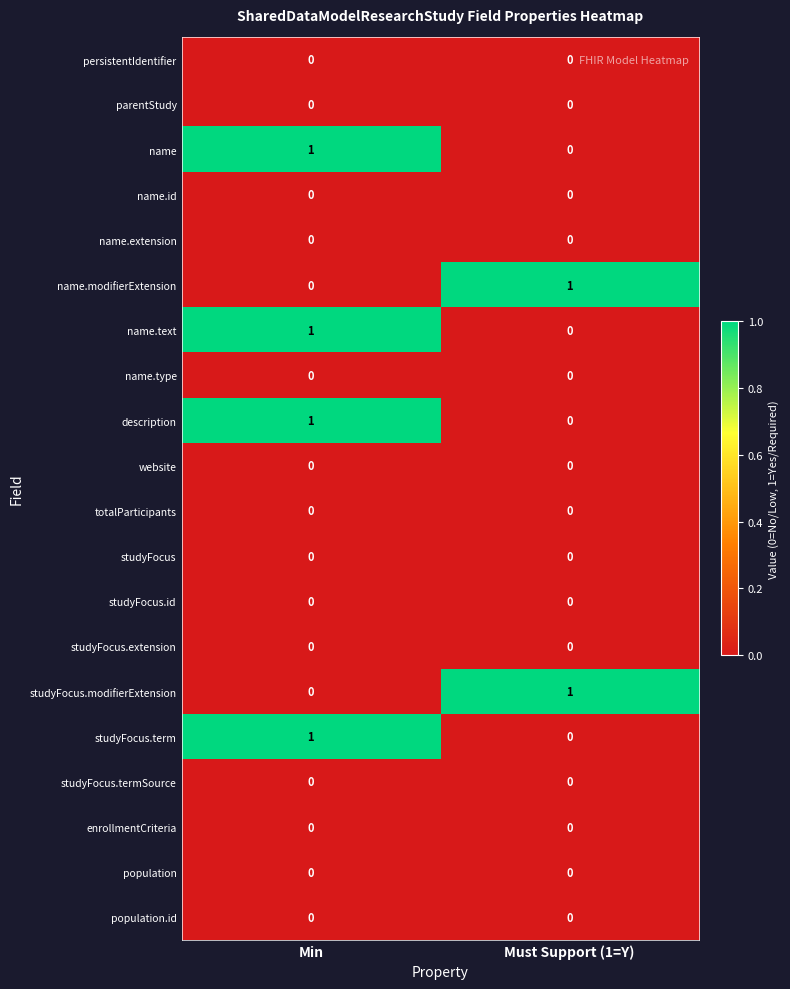

At which category is the sum across all series the highest?

Min